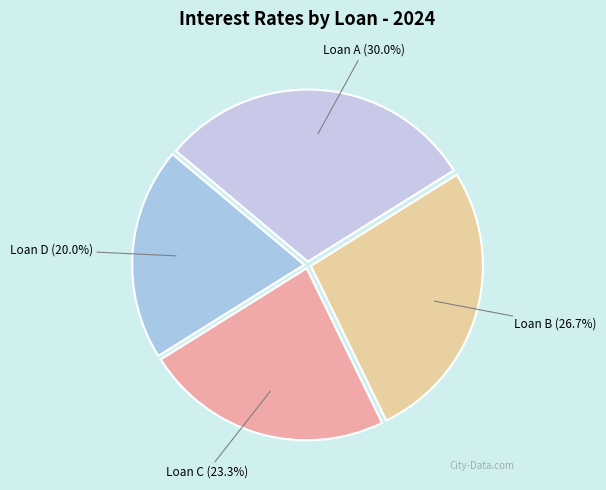

How many segments does this pie chart have?

4